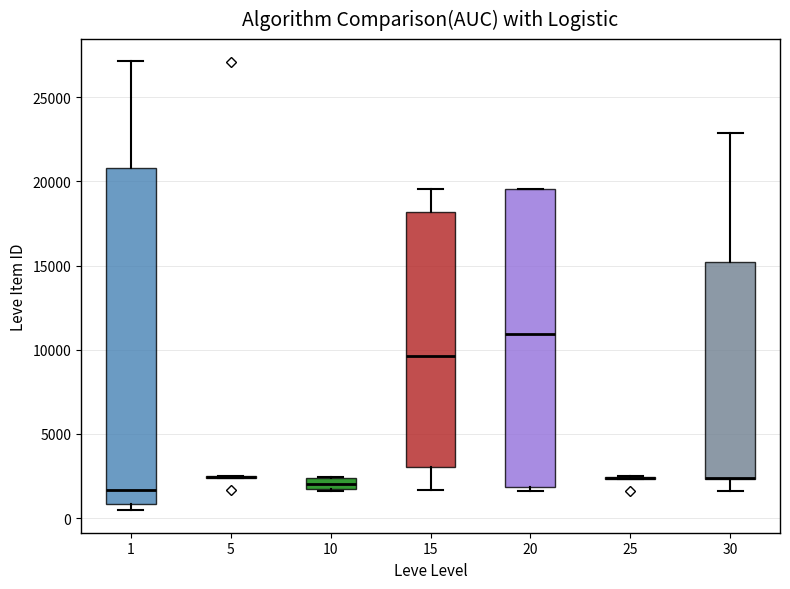

Which box is the tallest, from its lower edge to its upper edge?

1